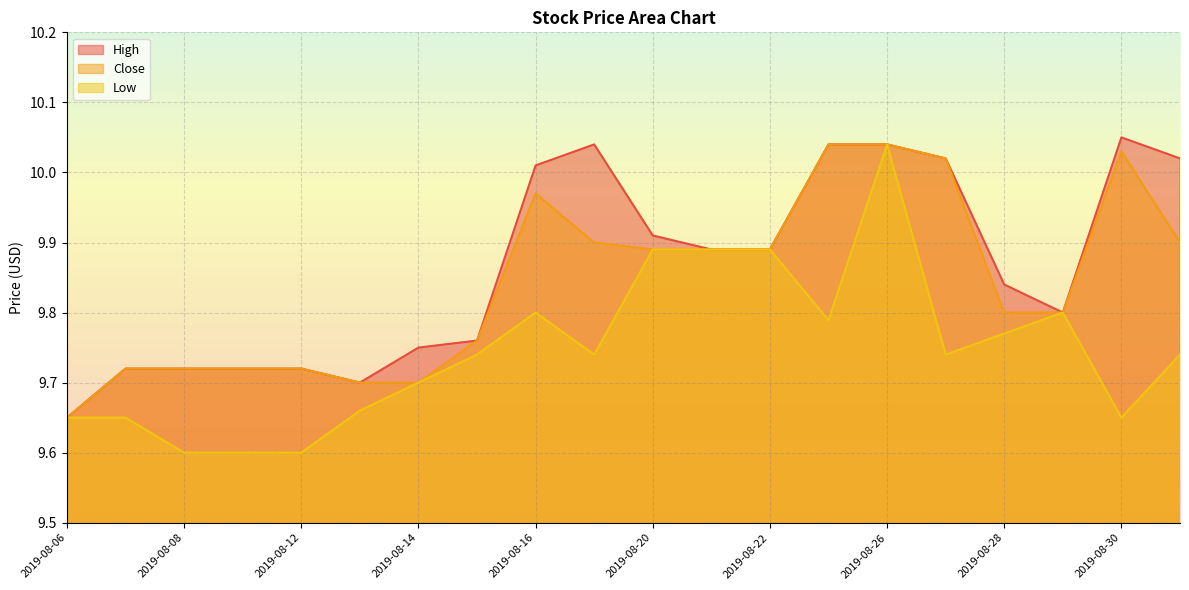

What are all the series names shown in the legend?

High, Close, Low